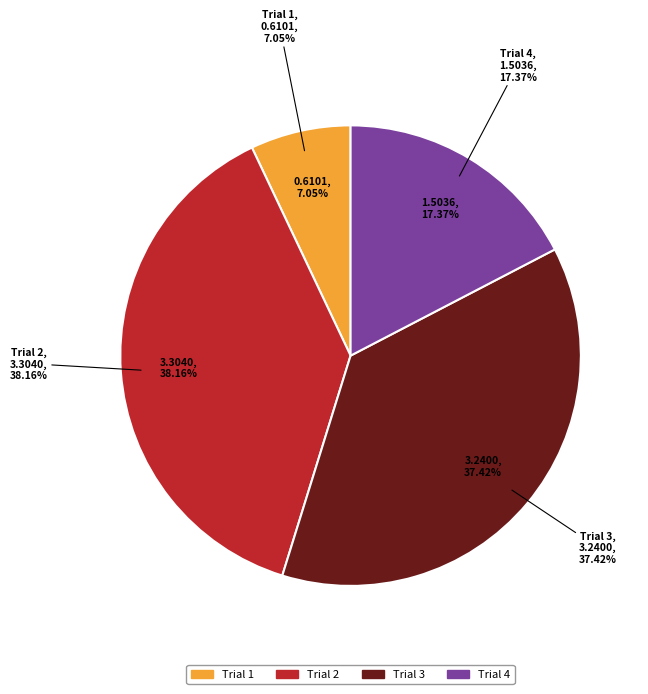

Count the number of slices in the pie.

4